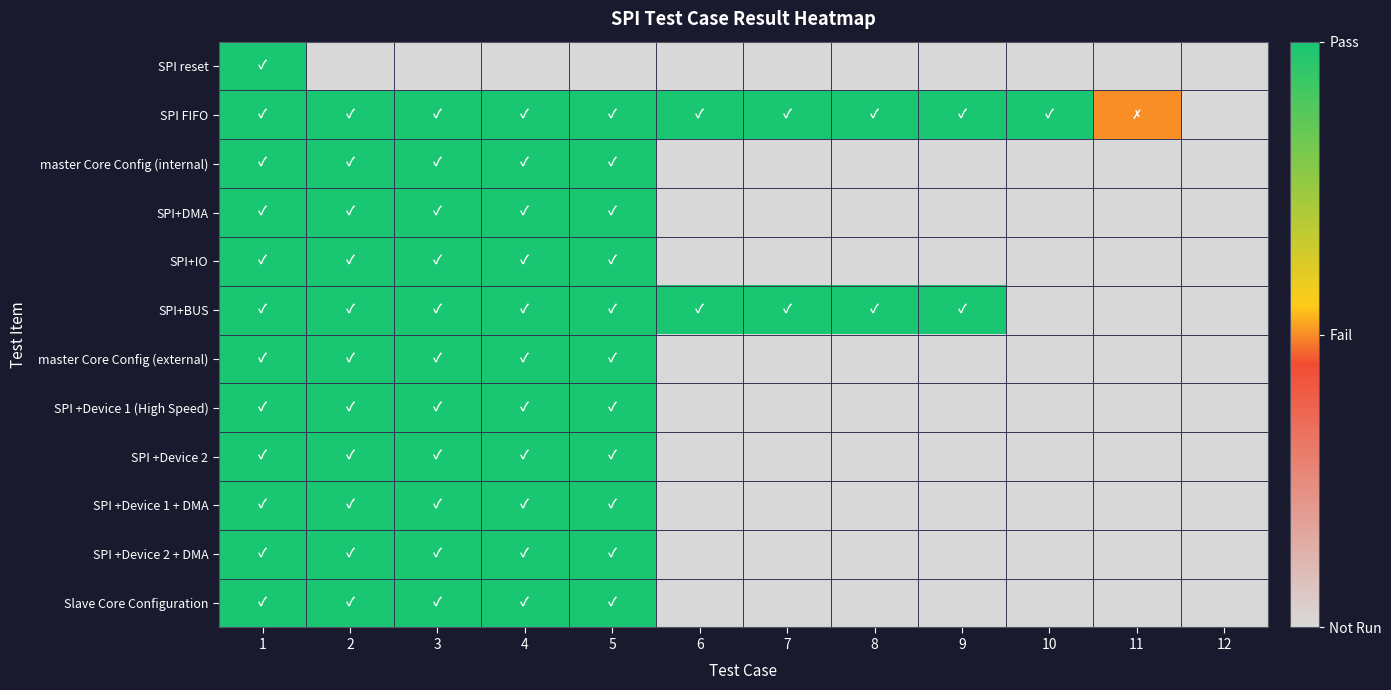

Which category has the lowest value across all series?

2